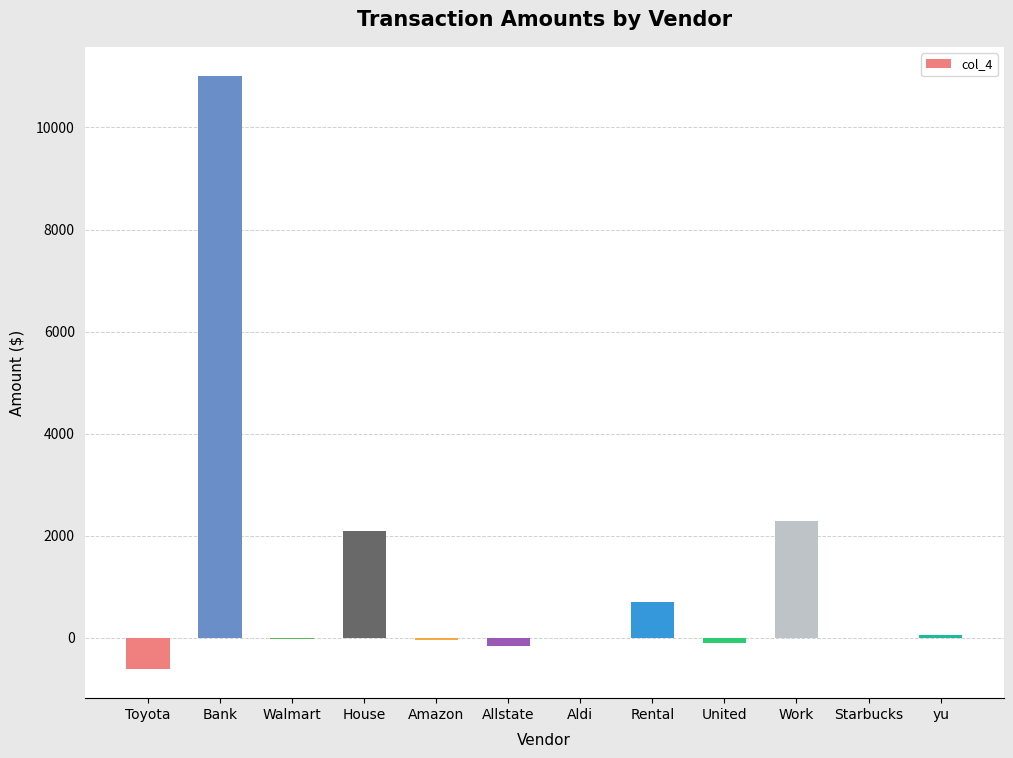

Which category has the highest value across all series?

Bank